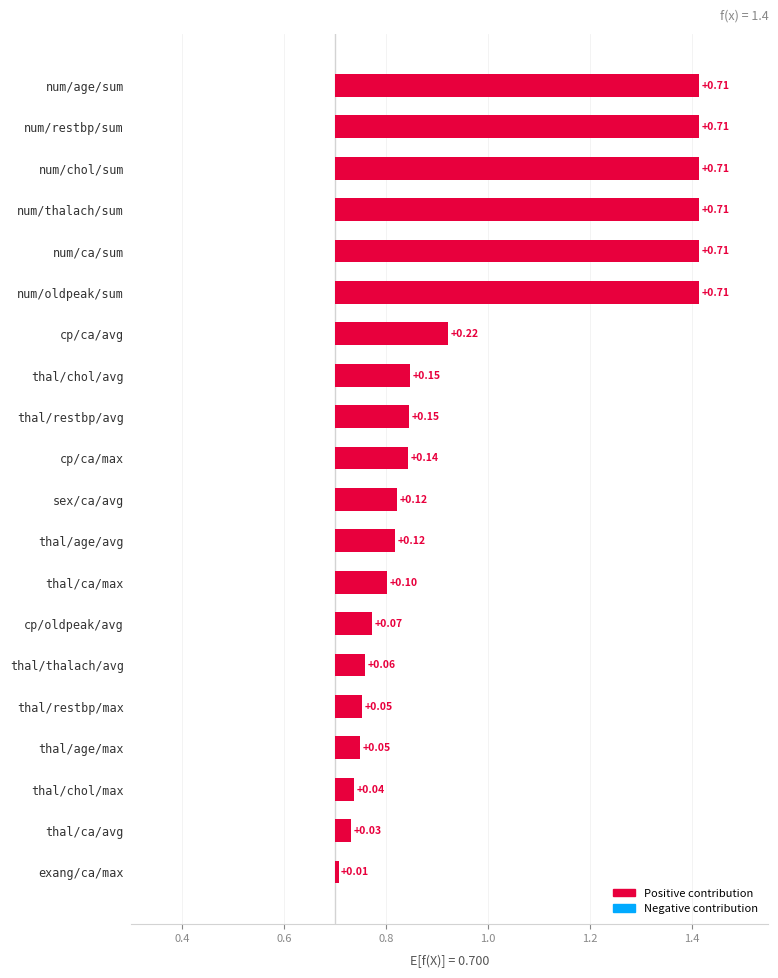

Are the bars grouped side by side (vs. stacked)?

No